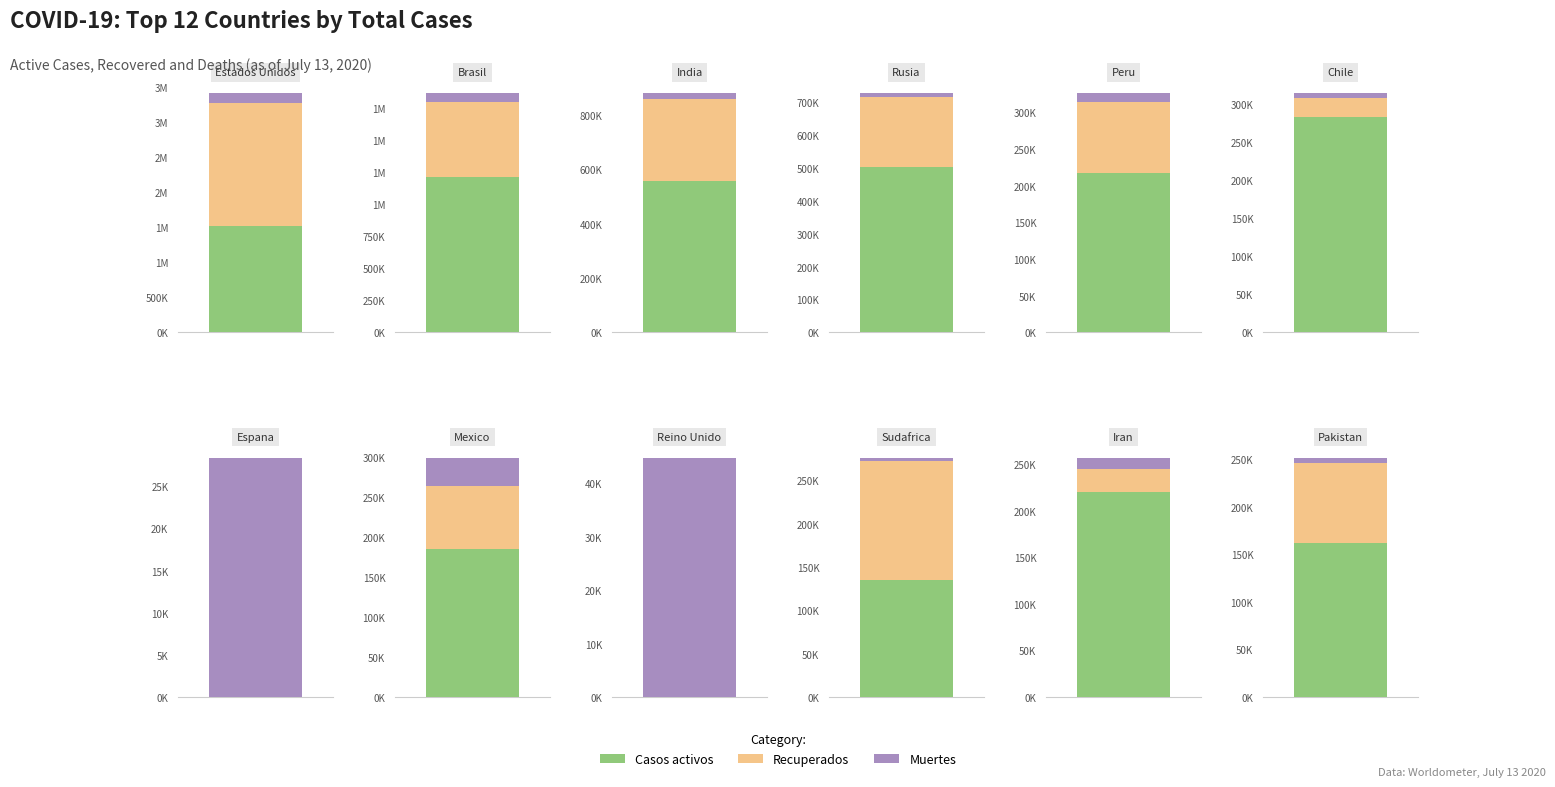

List the series in order of their peak value, lowest first.

Muertes, Casos activos, Recuperados